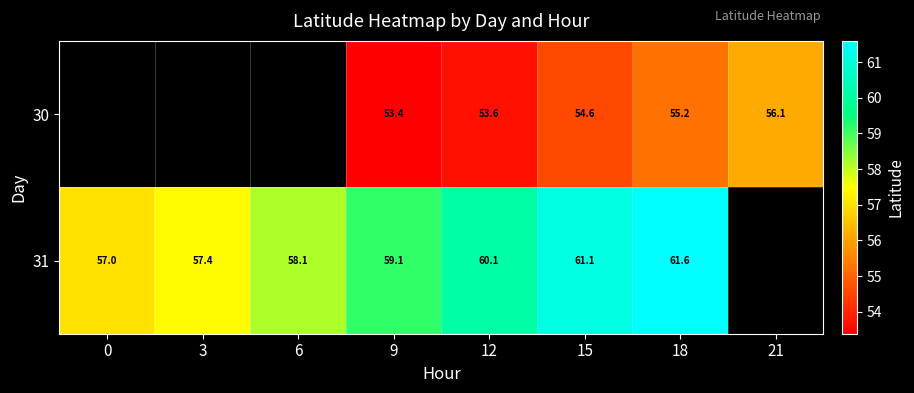

Is the value of 30 at 9 greater than the value of 31 at 3?

No